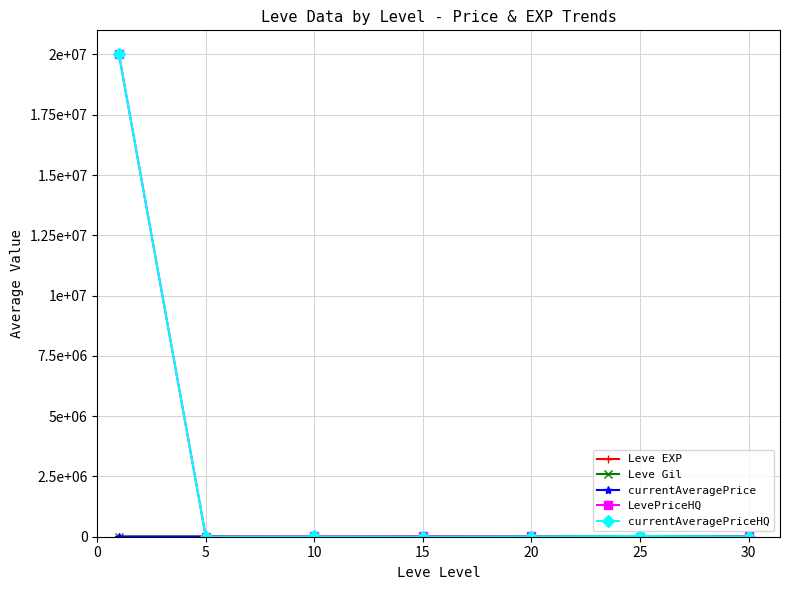

Does the chart have visible grid lines?

Yes